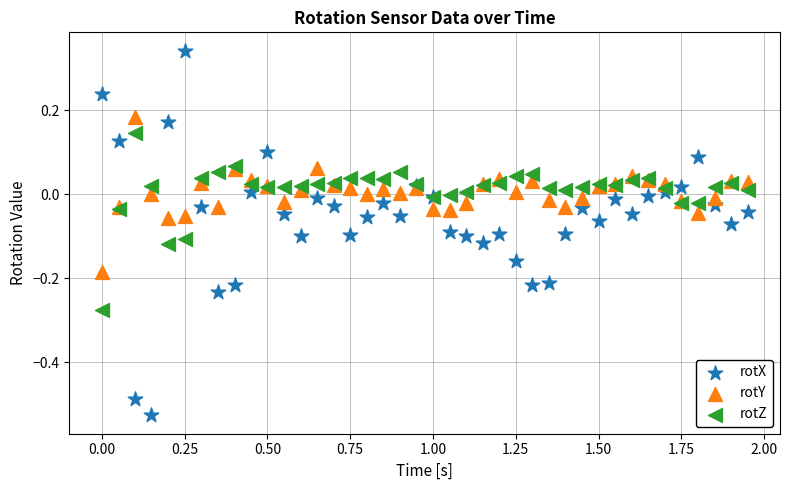

What is the X range (max minus min) for the scatter plot?

1.9